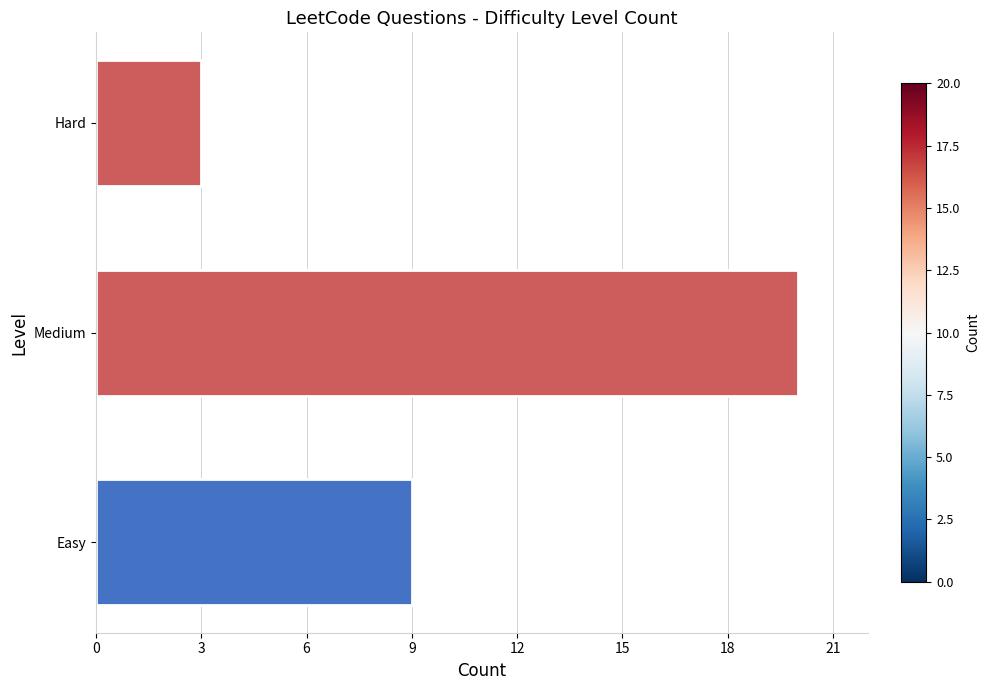

How many distinct data groups are displayed?

1